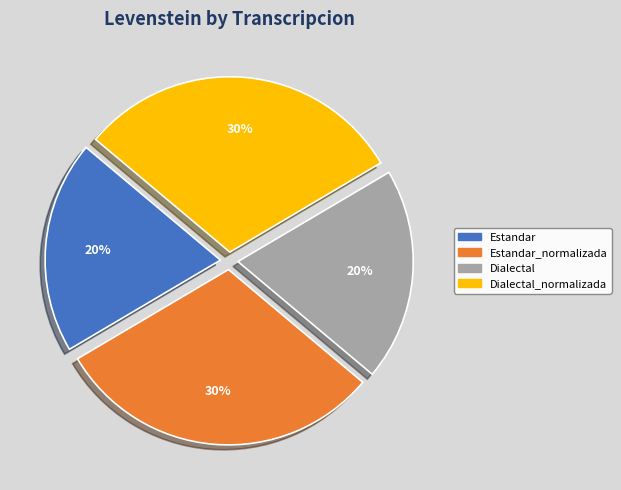

To the nearest percent, what is the average slice percentage?

25%